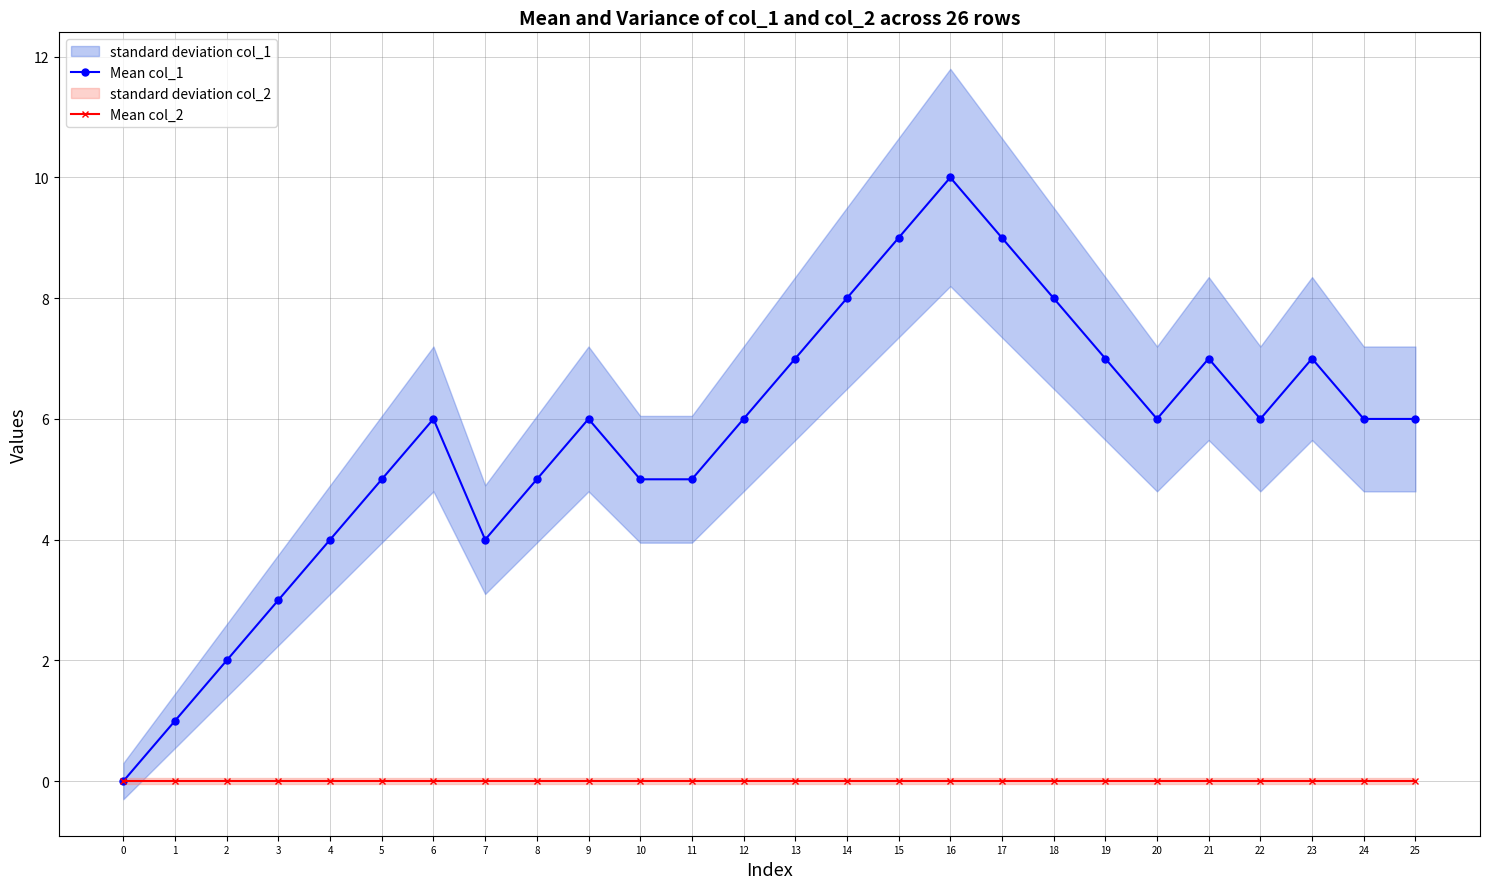

Reading left to right, extract all data points from this chart.

Mean col_1: 0	1	2	3	4	5	6	4	5	6	5	5	6	7	8	9	10	9	8	7	6	7	6	7	6	6
Mean col_2: 0	0	0	0	0	0	0	0	0	0	0	0	0	0	0	0	0	0	0	0	0	0	0	0	0	0